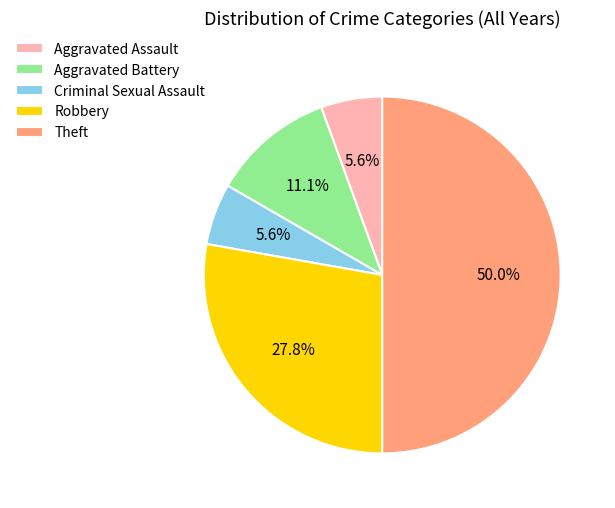

To the nearest percent, what portion does Robbery represent?

28%